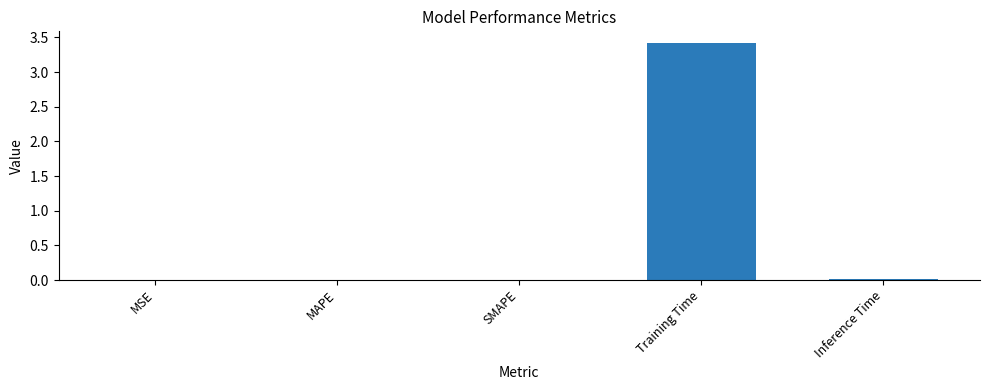

Read the value at Training Time.

3.4